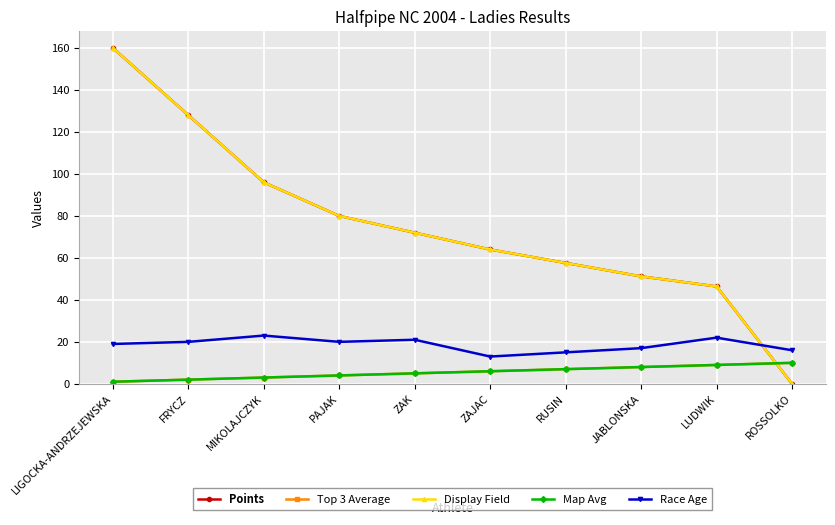

Does the chart have visible grid lines?

Yes